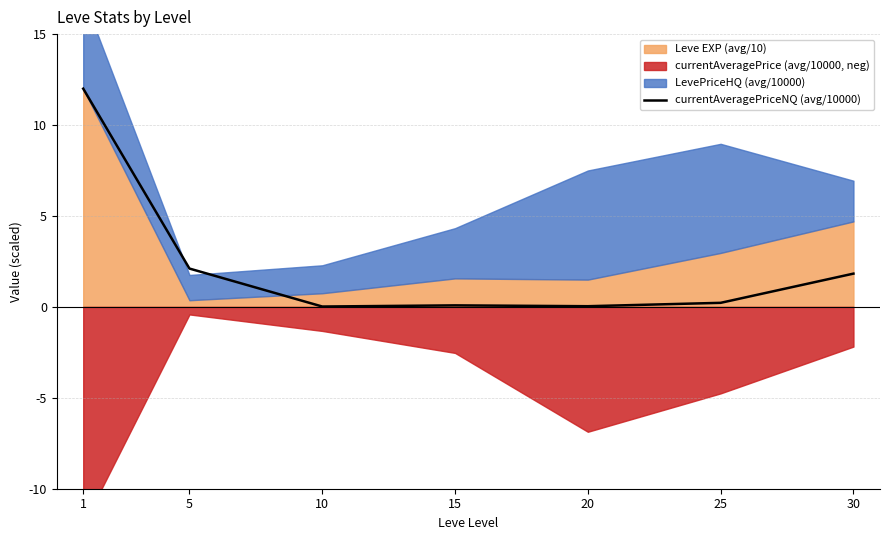

List the labels in order of value, smallest first.

10, 20, 15, 25, 30, 5, 1